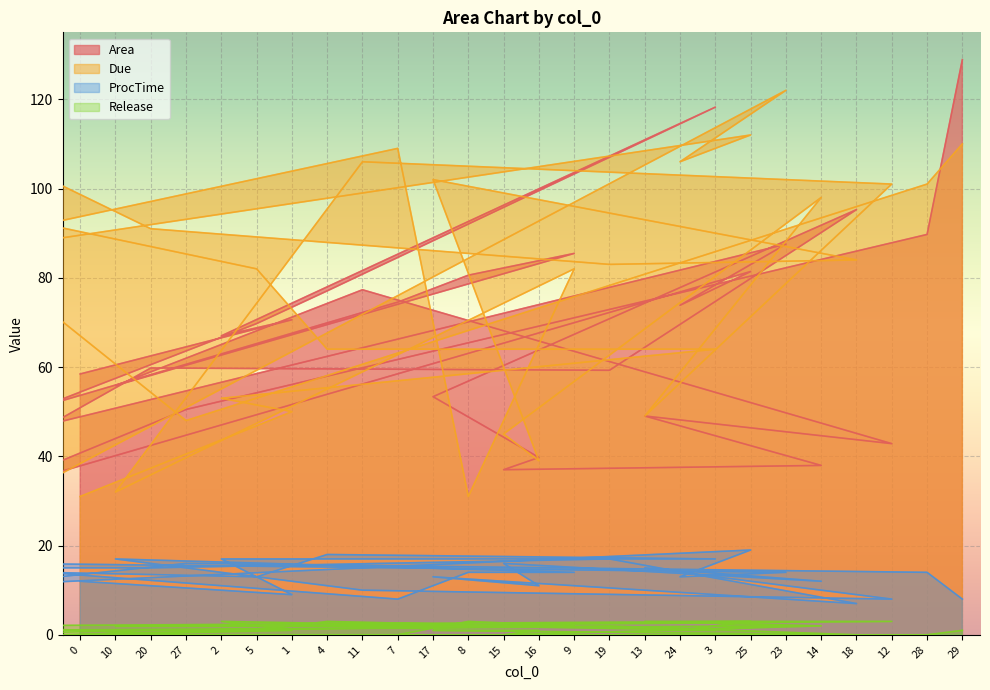

True or false: Release has more than 2 interior local peaks.

True